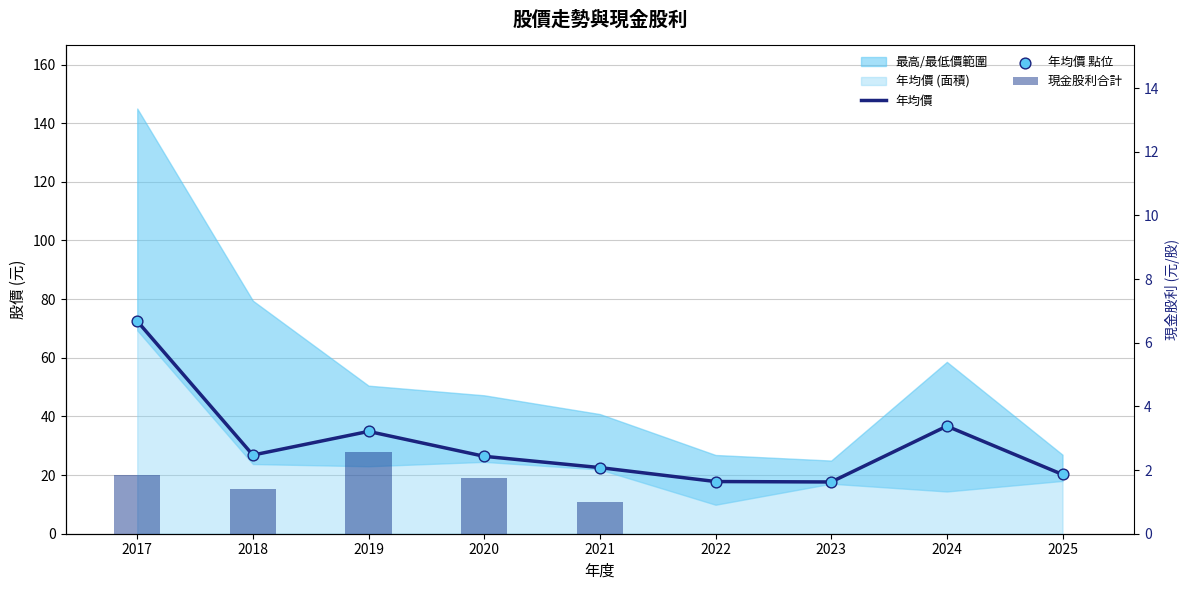

Which series reaches the minimum Y coordinate?

現金股利合計